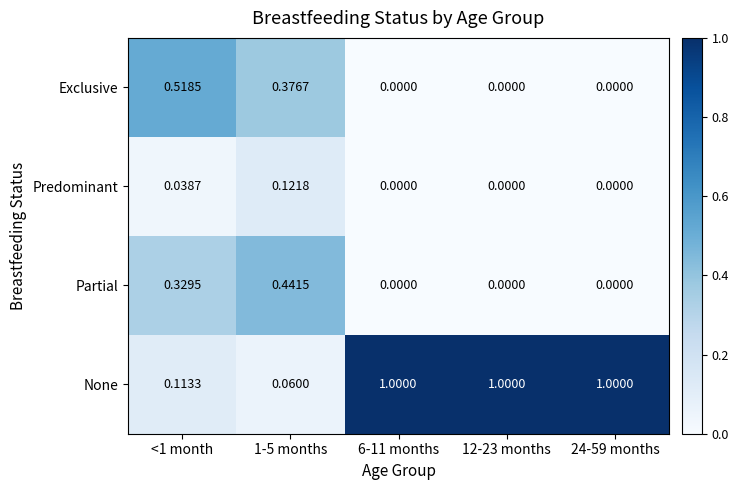

List the series in order of their peak value, highest first.

None, Exclusive, Partial, Predominant